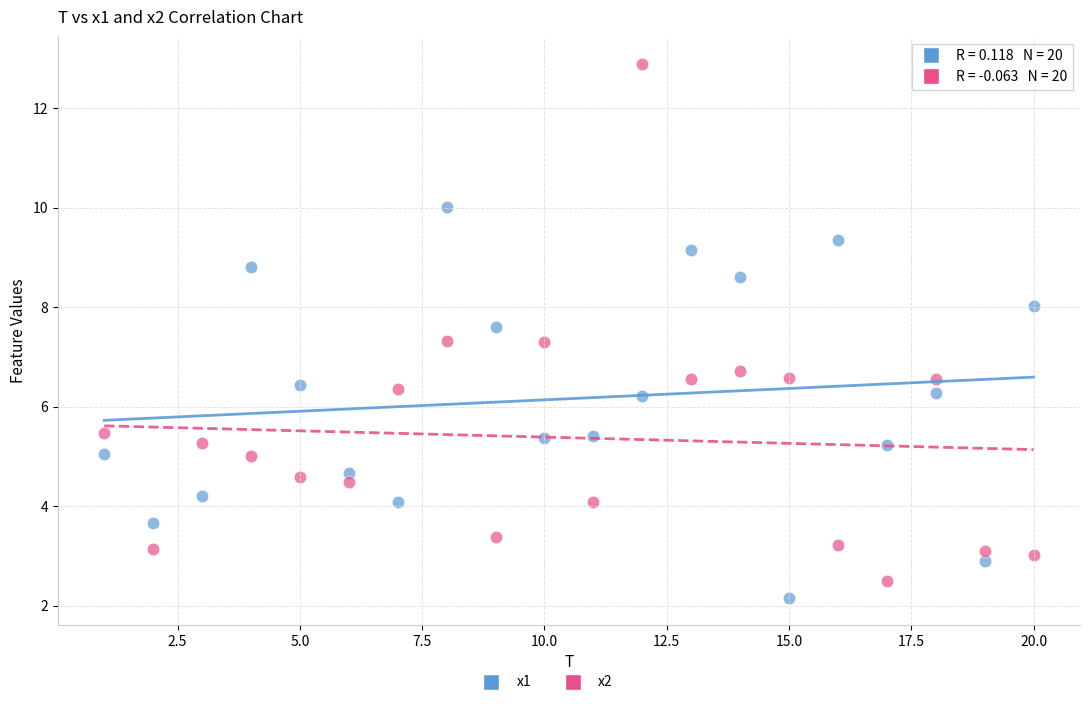

Across all data points, what is the range of X values (max minus min)?

19.0